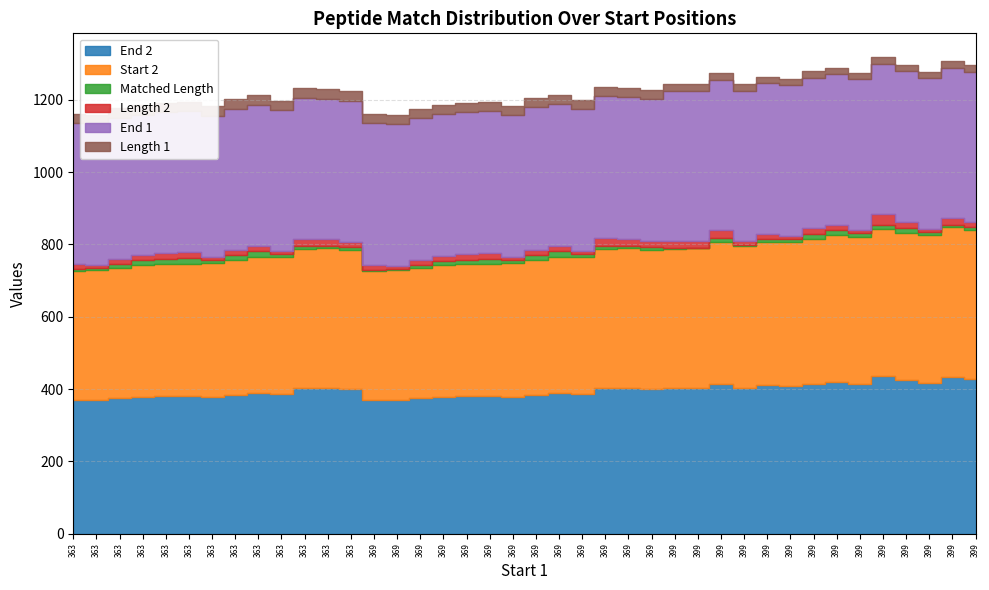

Reading right to left, transcribe all the data shown in this chart.

End 2: 427	433	417	425	435	415	420	415	408	410	403	413	403	403	400	403	403	386	390	385	378	381	380	378	375	369	370	400	403	403	386	390	385	378	381	380	378	375	369	370
Start 2: 414	414	409	408	407	406	406	401	400	396	394	394	386	384	386	386	384	378	376	371	370	366	366	365	361	361	356	386	386	384	378	376	371	370	366	366	365	361	361	356
Matched Length: 6	6	9	12	13	10	14	14	7	9	2	12	2	2	8	8	10	9	15	15	9	13	12	10	7	1	2	7	7	9	9	15	15	9	16	15	13	10	4	5
Length 2: 14	20	9	18	29	10	15	15	9	15	10	20	18	20	15	18	20	9	15	15	9	16	15	14	15	9	15	15	18	20	9	15	15	9	16	15	14	15	9	15
End 1: 416	416	416	416	416	416	416	416	416	416	416	416	416	416	393	393	393	393	393	393	393	393	393	393	393	393	393	389	389	389	389	389	389	389	389	389	389	389	389	389
Length 1: 18	18	18	18	18	18	18	18	18	18	18	18	18	18	25	25	25	25	25	25	25	25	25	25	25	25	25	27	27	27	27	27	27	27	27	27	27	27	27	27